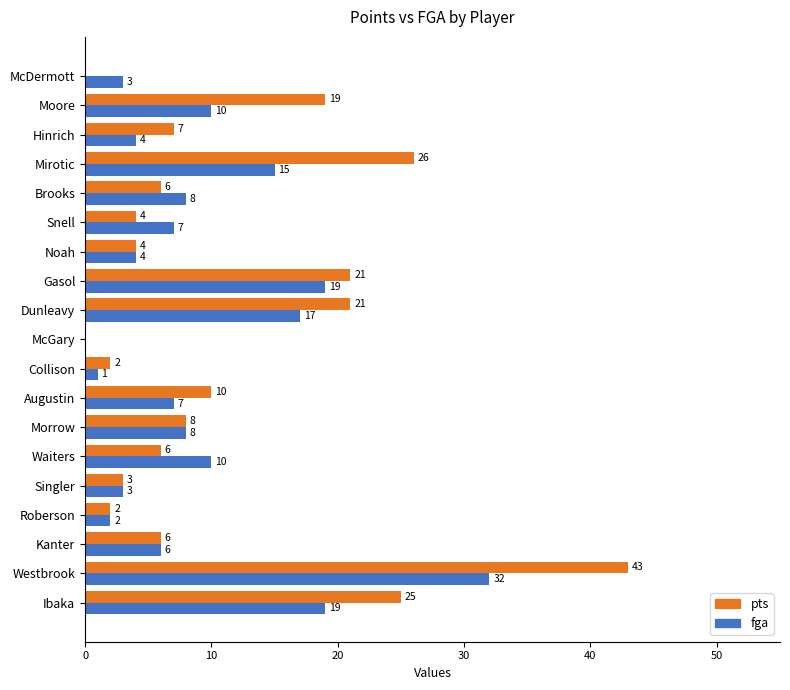

At which category does the chart reach its peak across all series?

Westbrook